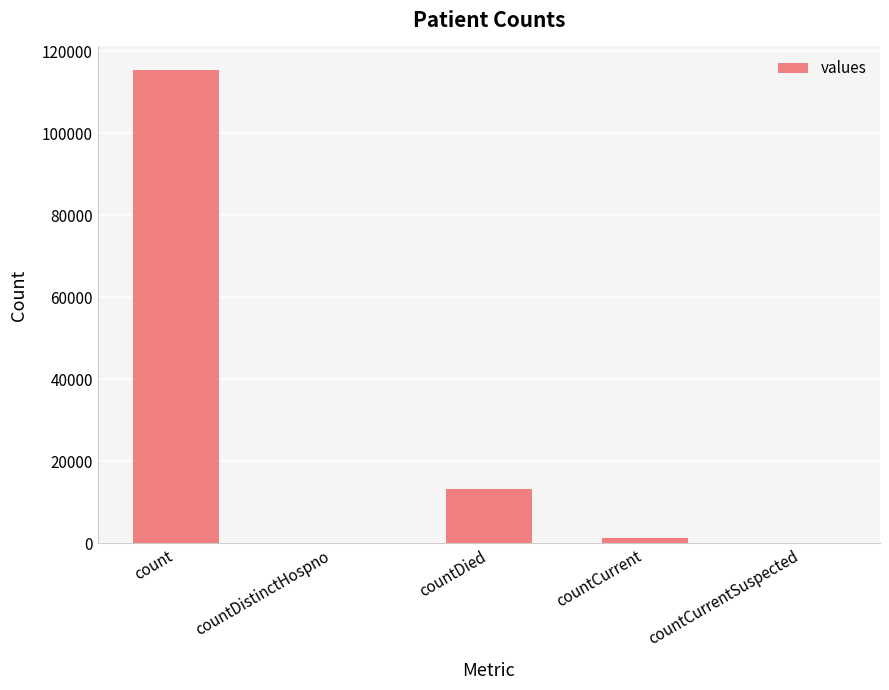

What is the sum of all values?

130105